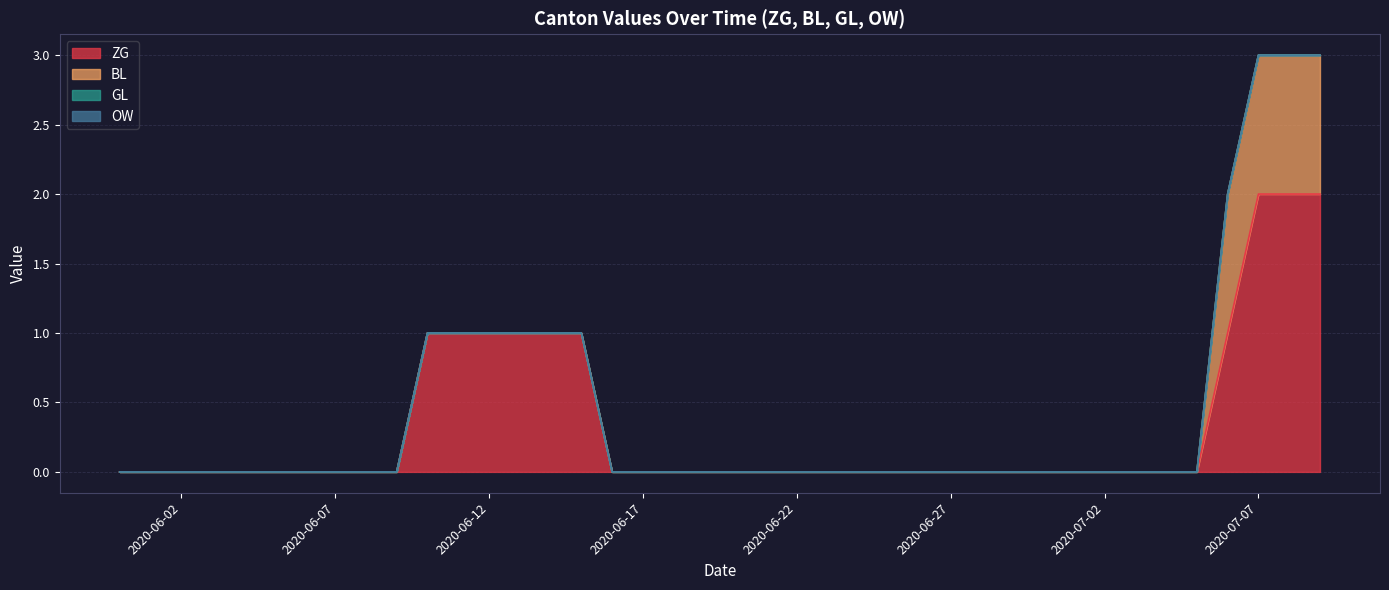

At which category does the chart reach its peak across all series?

2020-07-07